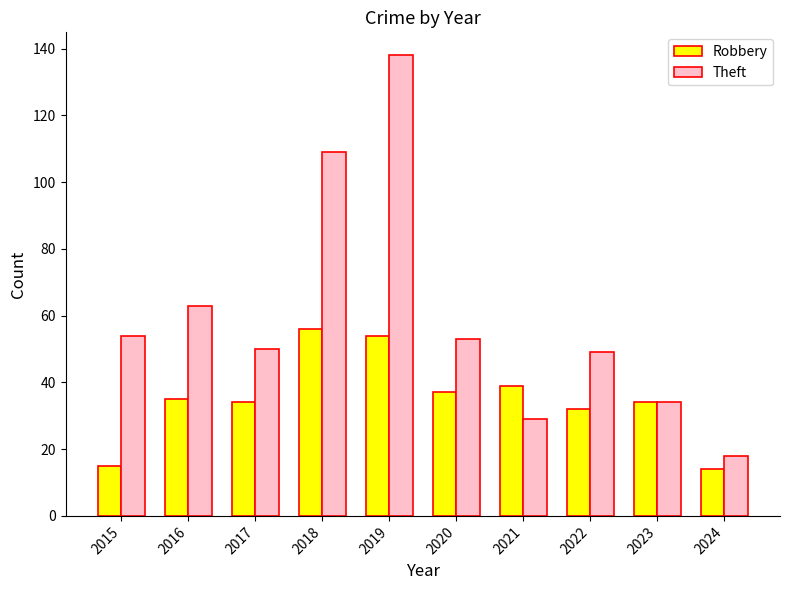

Rank the series at 2017 from highest to lowest value.

Theft, Robbery